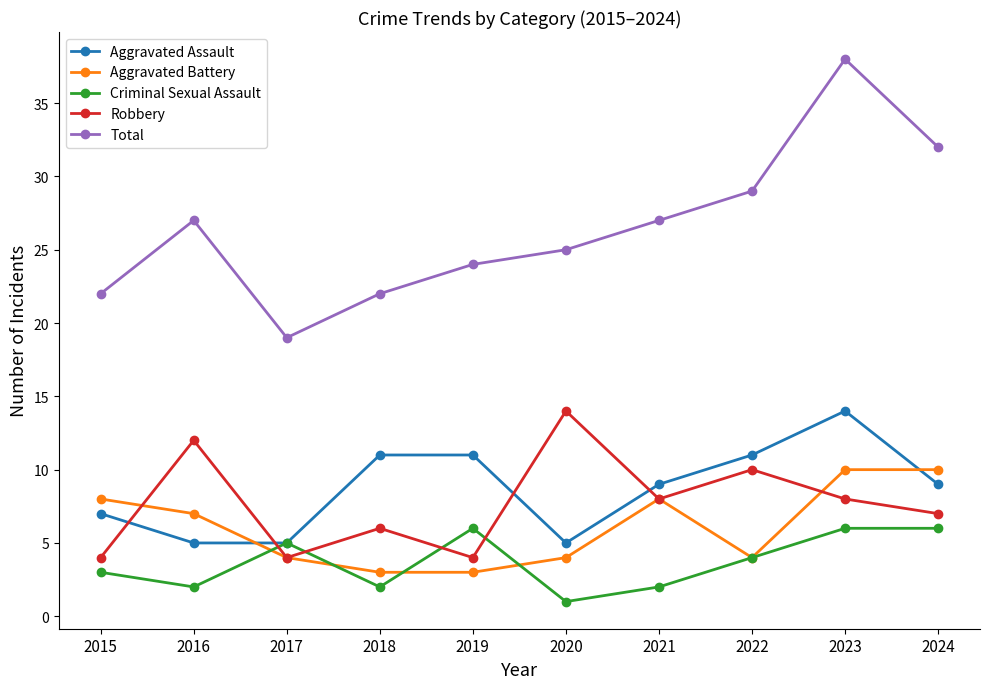

At which label is Aggravated Battery closest to 6?

2016